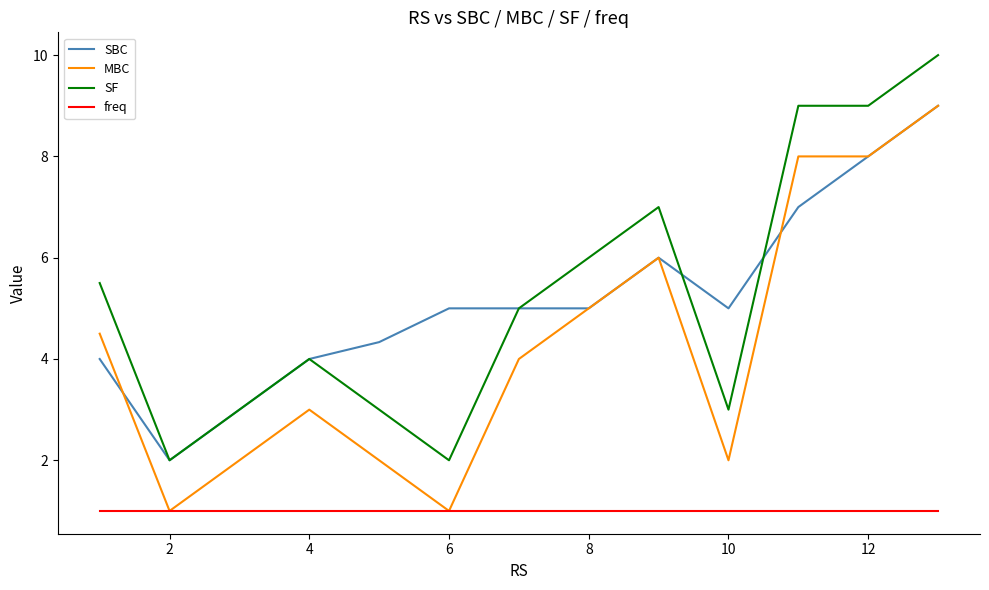

What is the greatest value displayed?

10.0